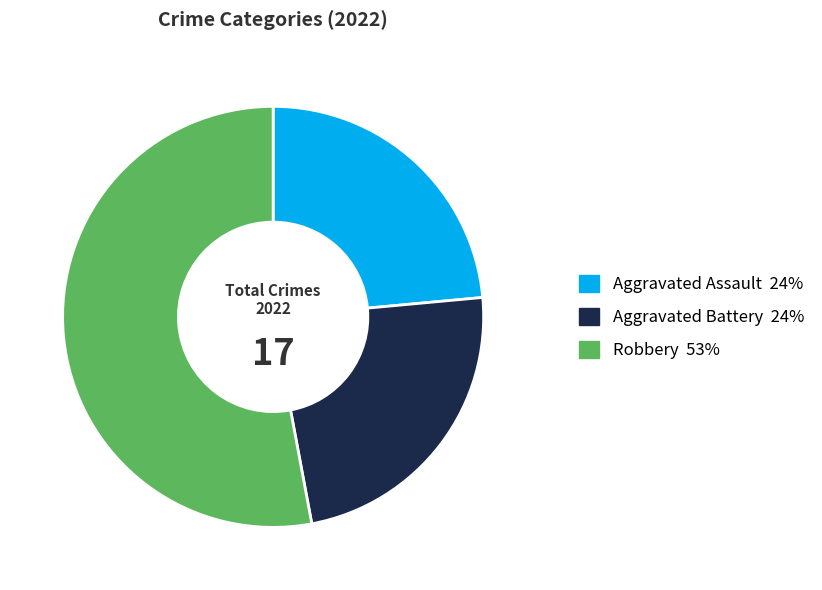

Is there any slice that represents more than half of the pie?

Yes